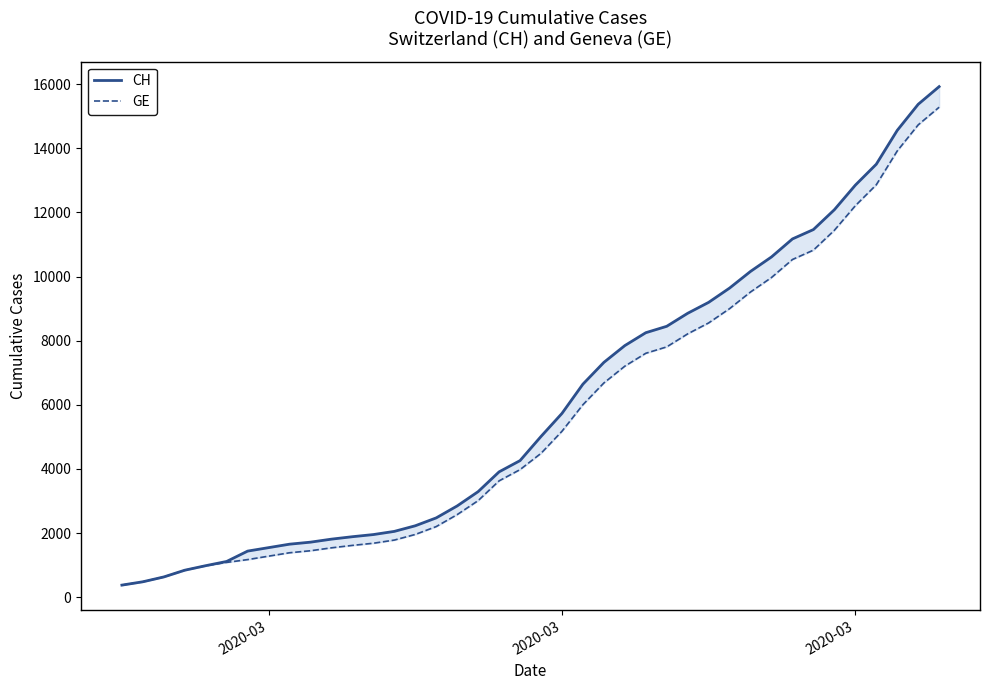

True or false: CH and GE intersect in this chart.

False